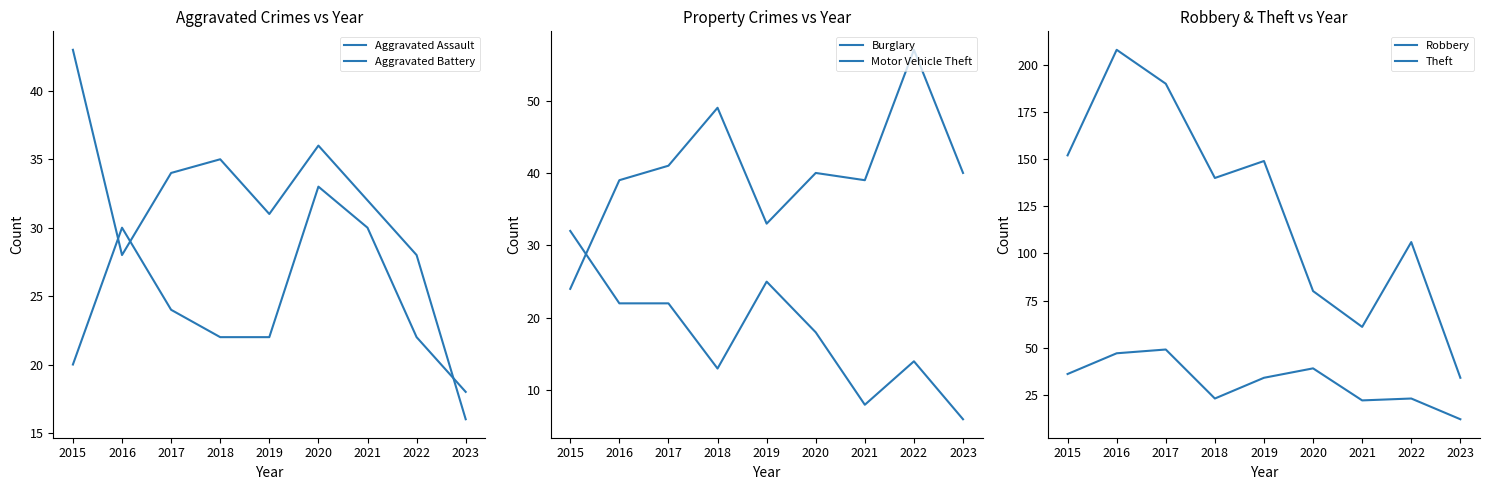

True or false: Aggravated Battery has more than 2 points higher than both neighbors.

False